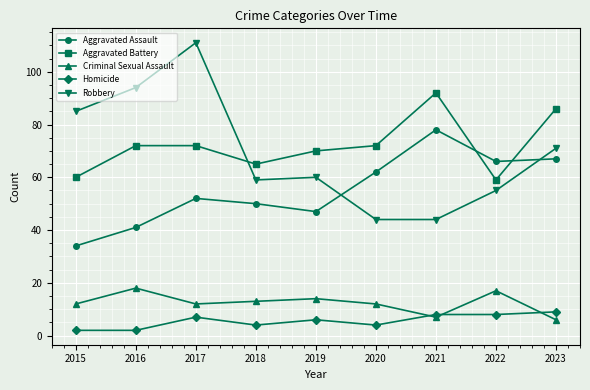

Is it true that Robbery equals 85 at 2015?

True